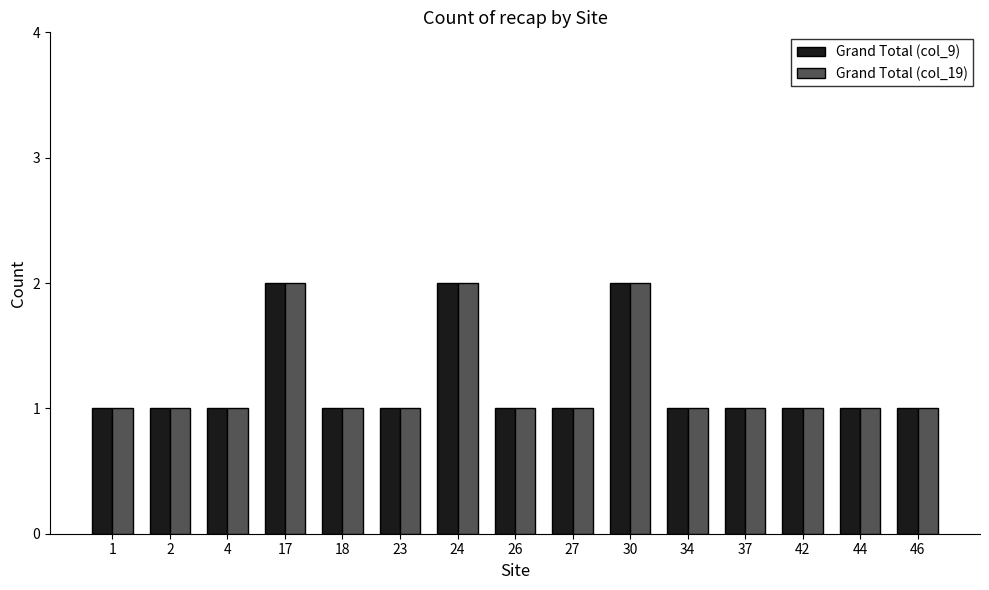

The Grand Total (col_19) series shows 1 at 1. True or false?

True